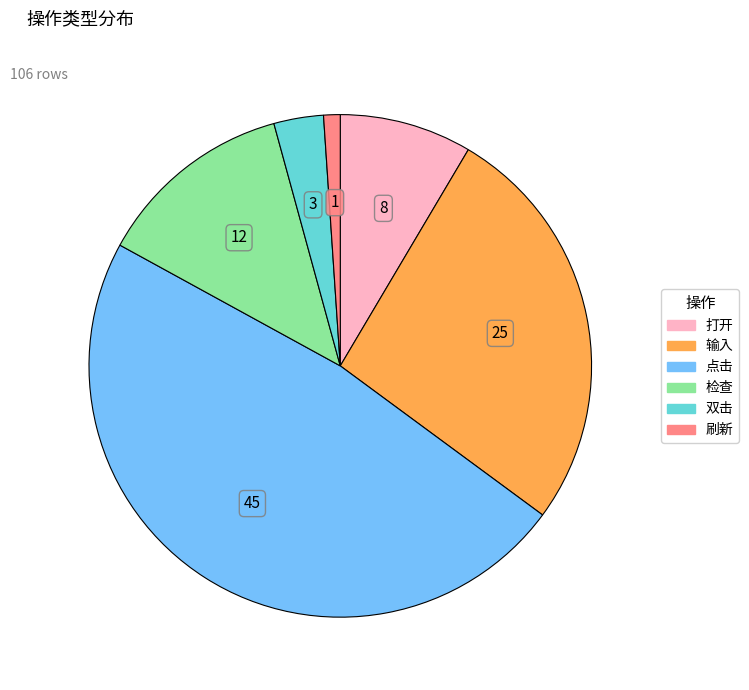

How many slices are in this pie chart?

6